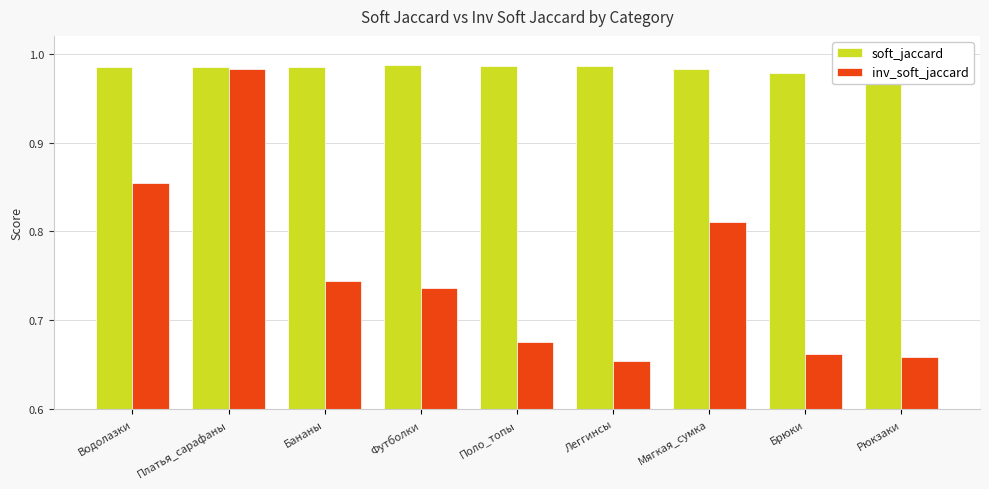

Does the chart contain any negative values?

No